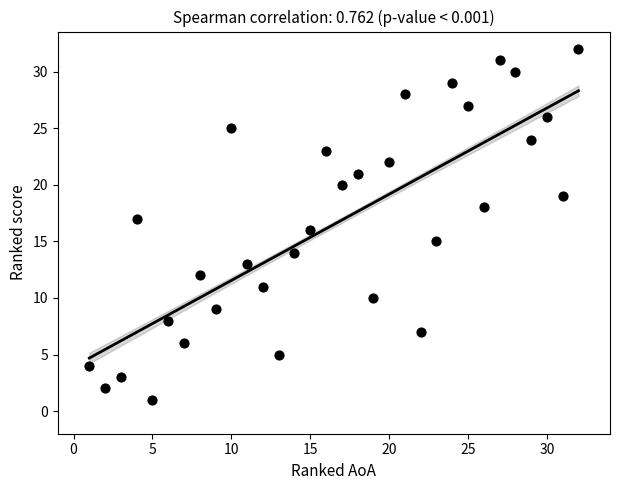

What is the range of X values (max minus min)?

31